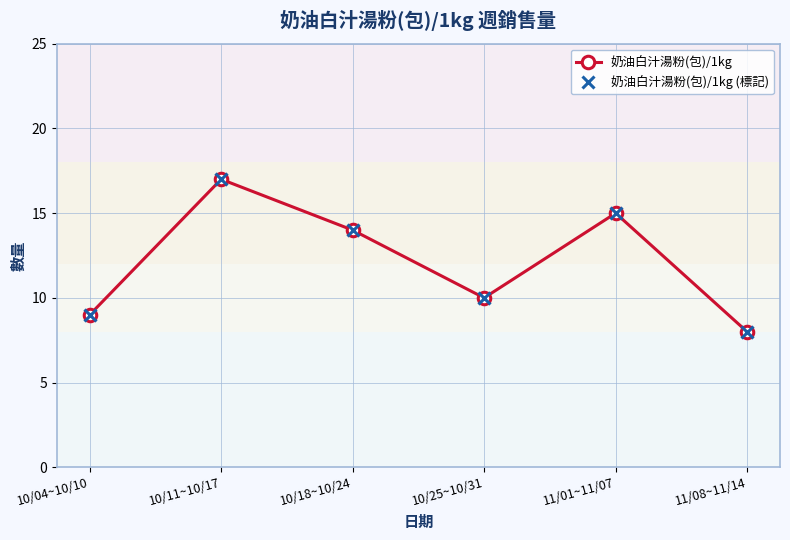

What is the minimum value for 奶油白汁湯粉(包)/1kg (標記)?

8